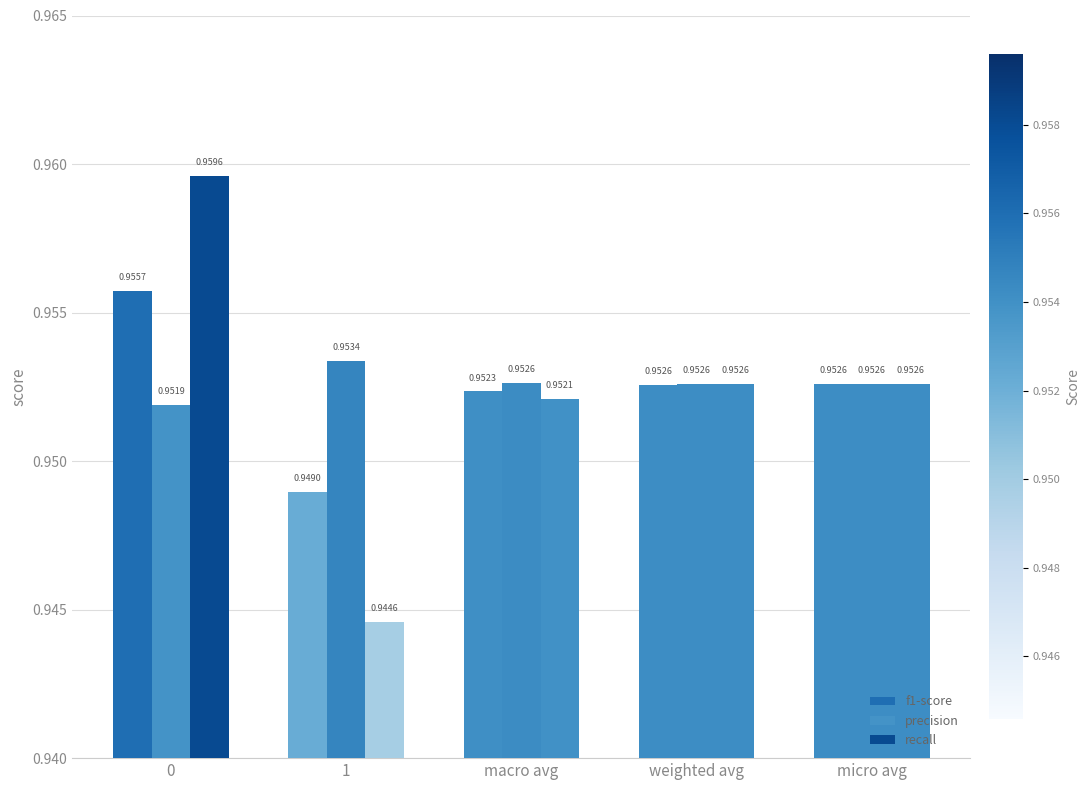

True or false: f1-score has a value of 0.9 at 1.

True